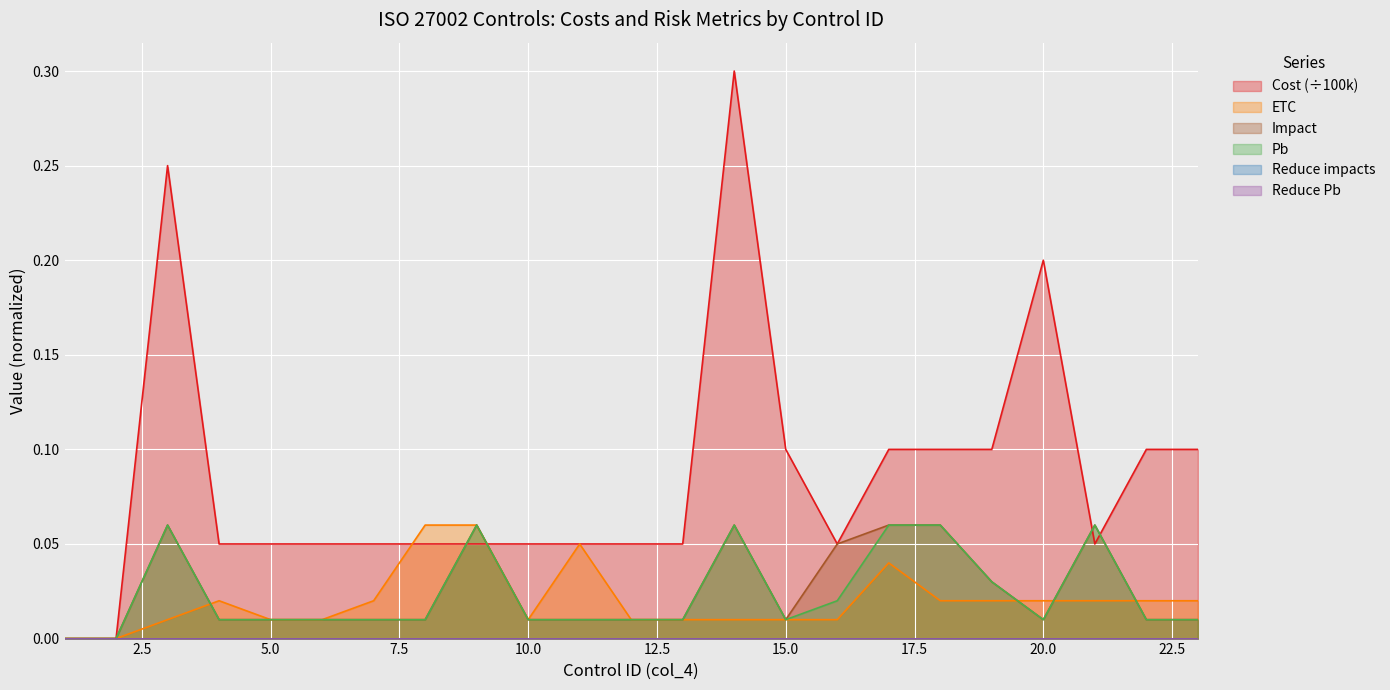

How many values in the ETC series exceed 0?

21